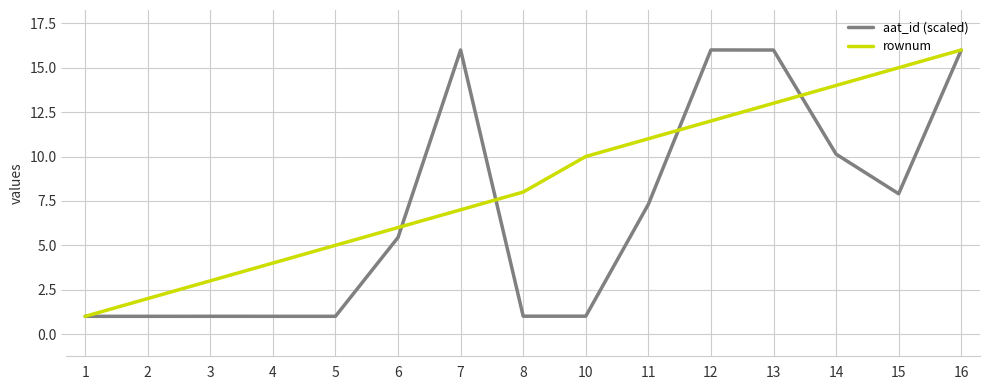

Rank the series at 4 from lowest to highest value.

aat_id (scaled), rownum